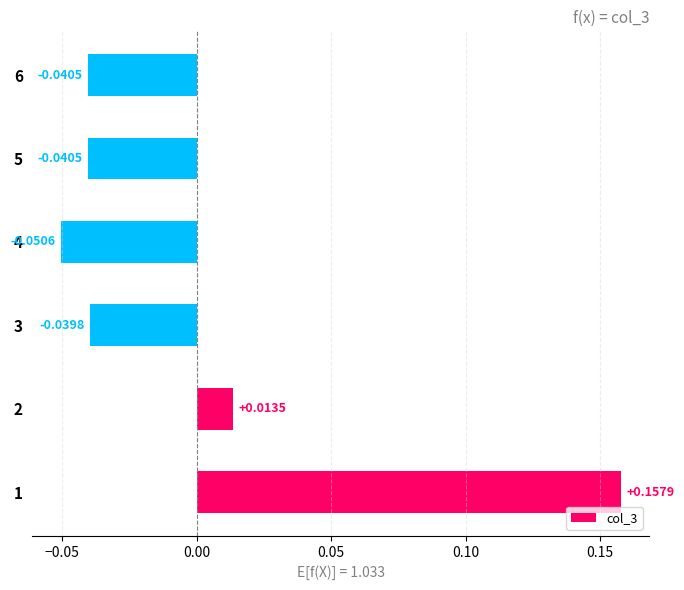

Between 6 and 3, which is larger?

3